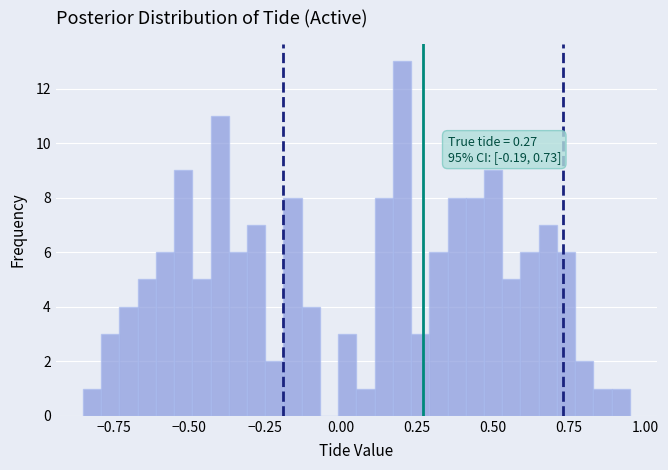

Around what value on the x-axis is the tallest bar? Give the approximate position of its centre, as read against the axis.

0.20